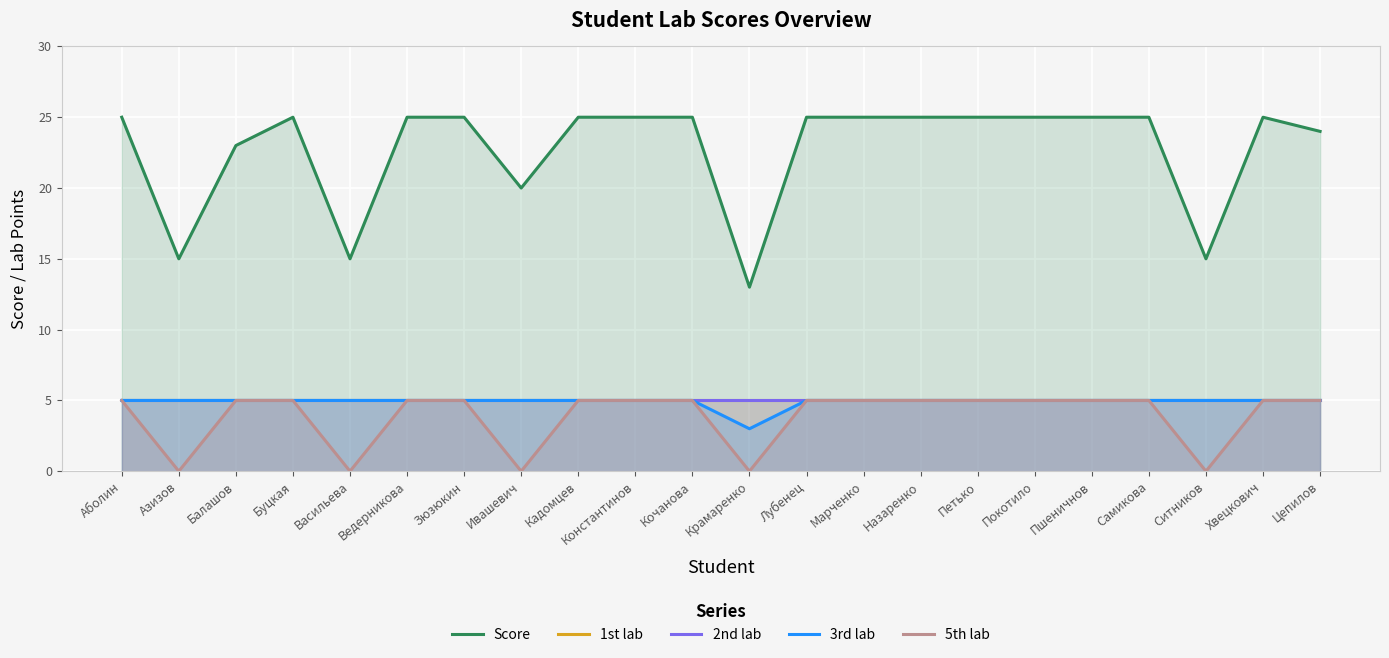

Read the 2nd lab value at Лубенец.

5